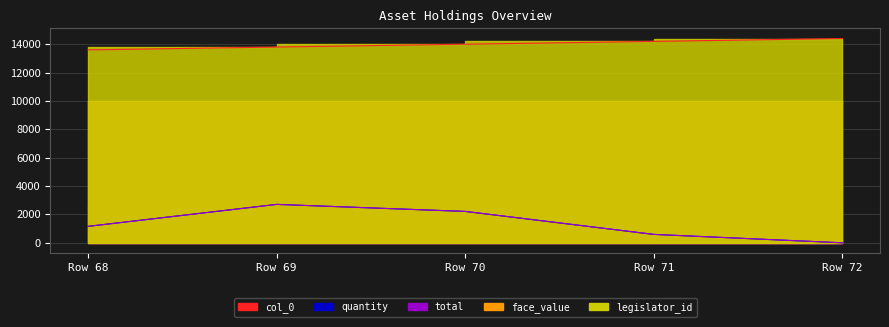

How many lines are shown in the chart?

3